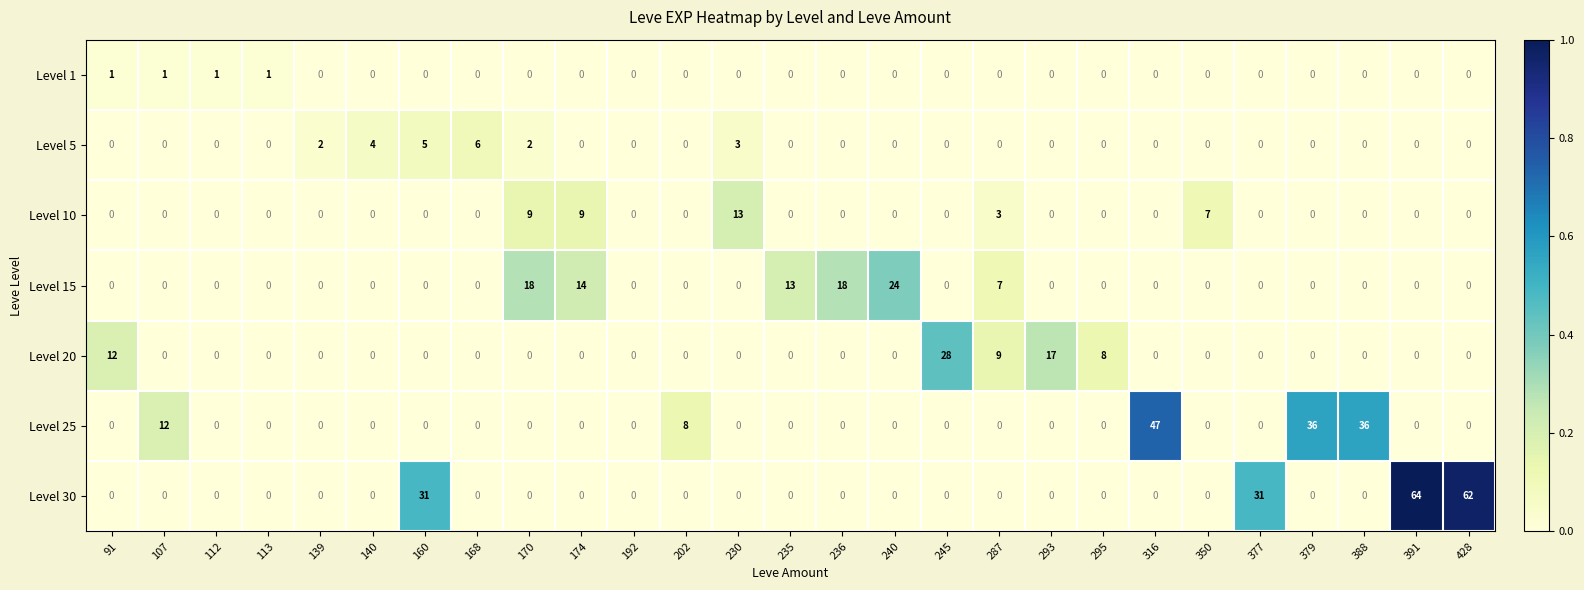

Which series has the largest total across all categories?

Level 30